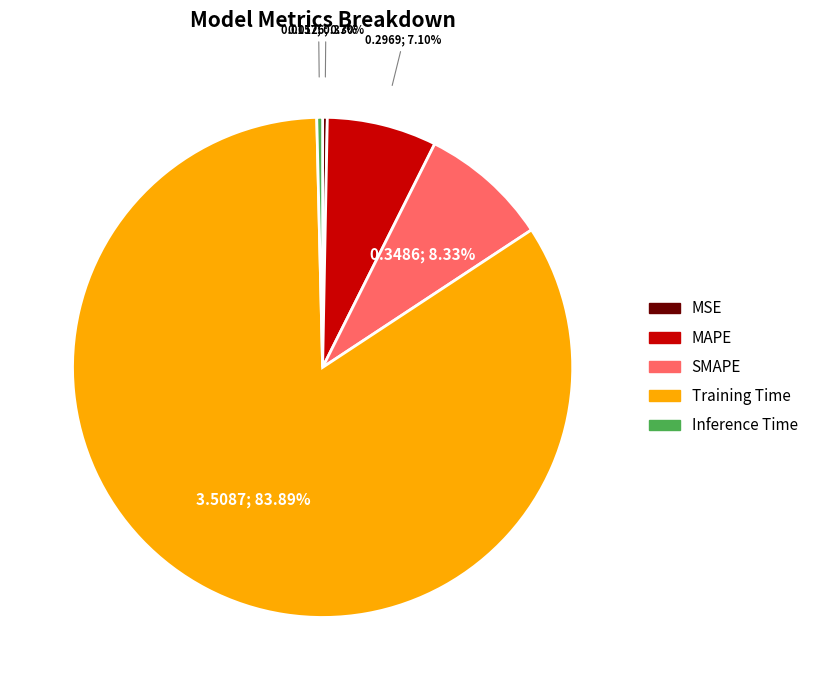

True or false: Inference Time accounts for 0% of the total.

True